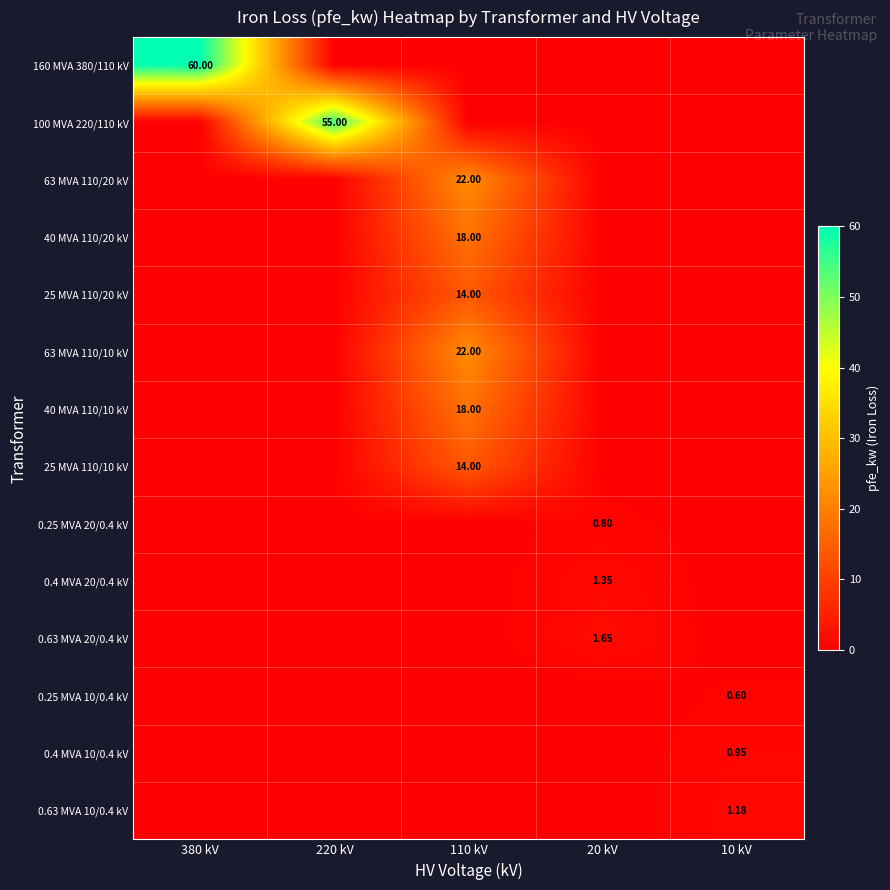

Which series has the widest spread of values?

160 MVA 380/110 kV